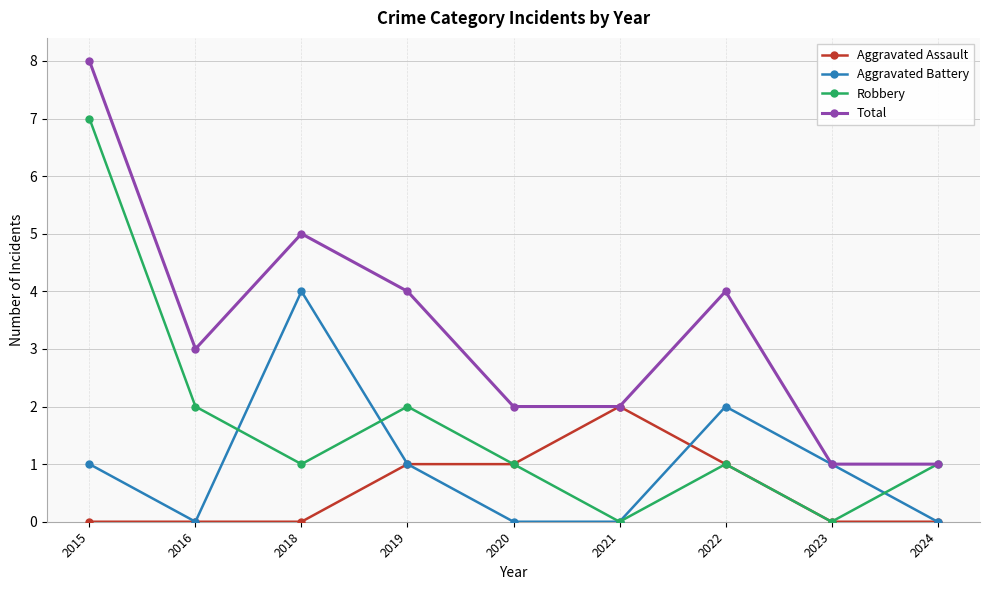

At which label is Aggravated Battery closest to 2?

2022